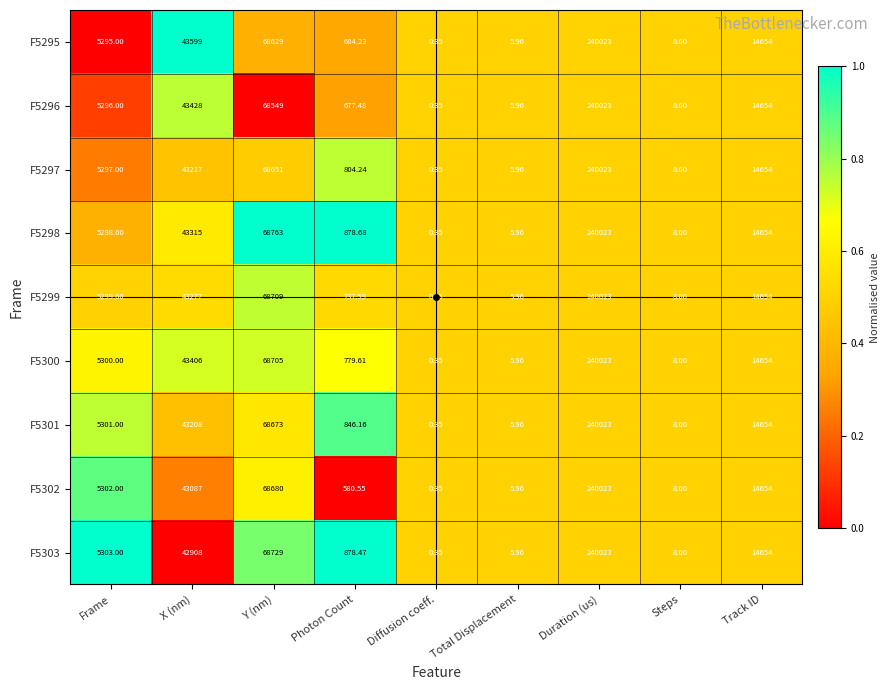

At which category is the sum across all series the highest?

Duration (us)